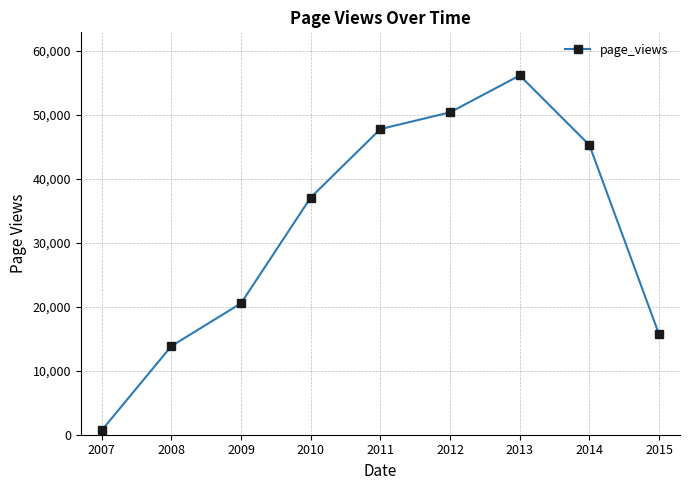

How many distinct data groups are displayed?

1